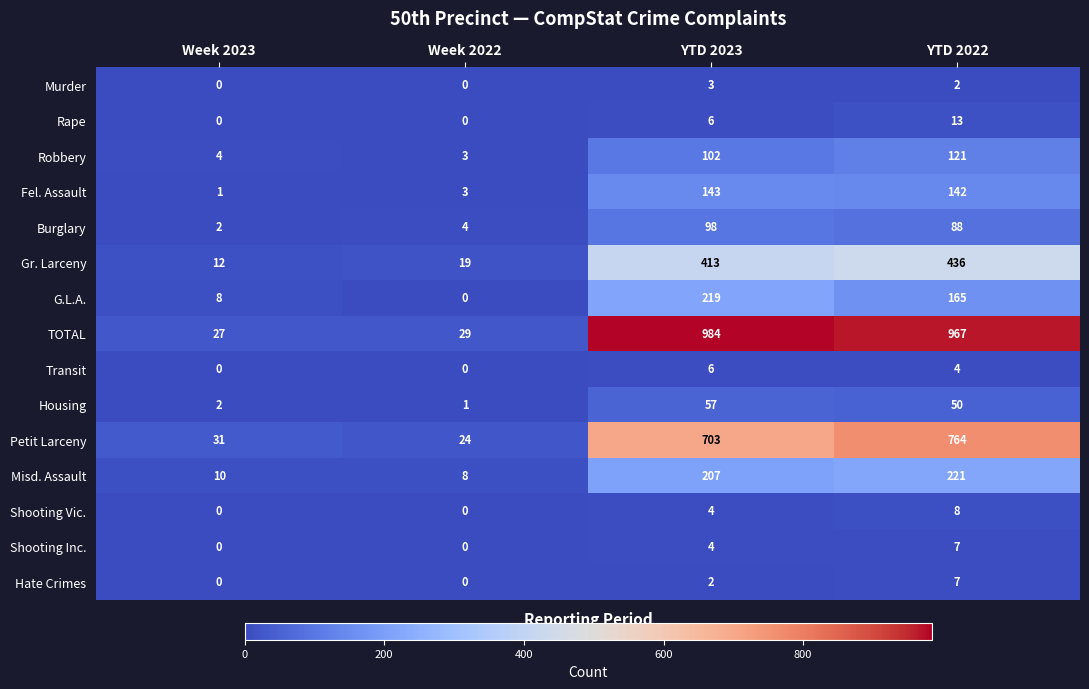

What is the total value across all series at YTD 2022?

2995